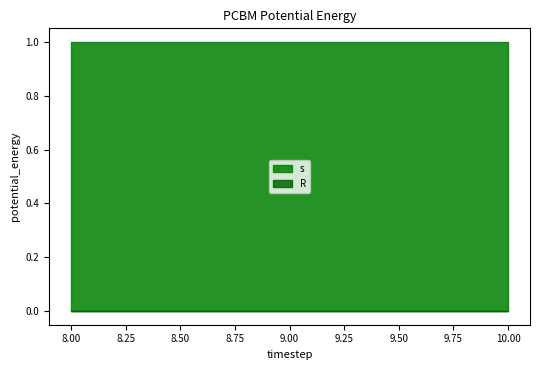

What is the lowest value of the s series?

1